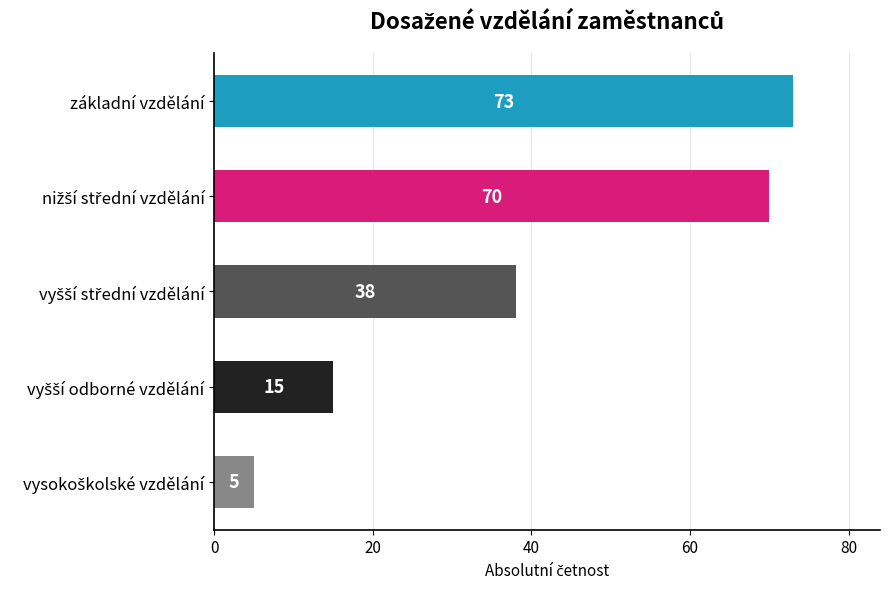

The chart shows a value of 73 at základní vzdělání. True or false?

True